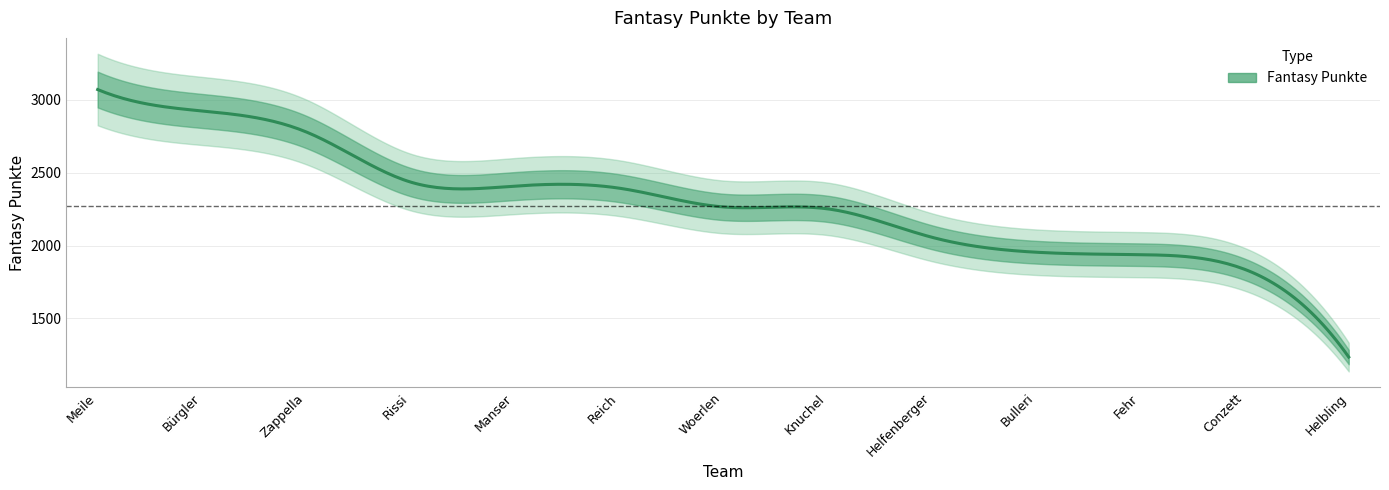

What is the change in value from Bulleri to Fehr?

-17